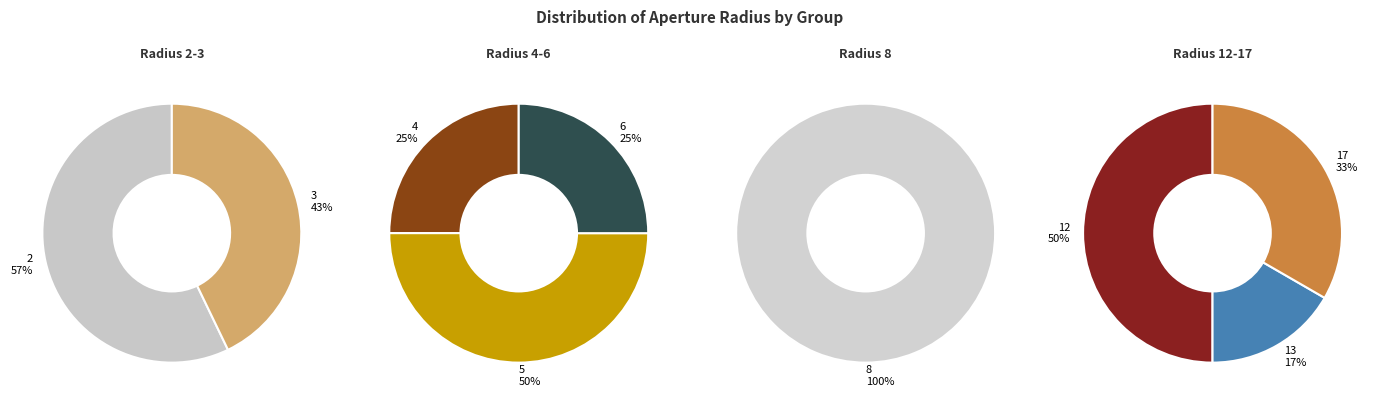

Is there any slice that represents more than half of the pie?

Yes